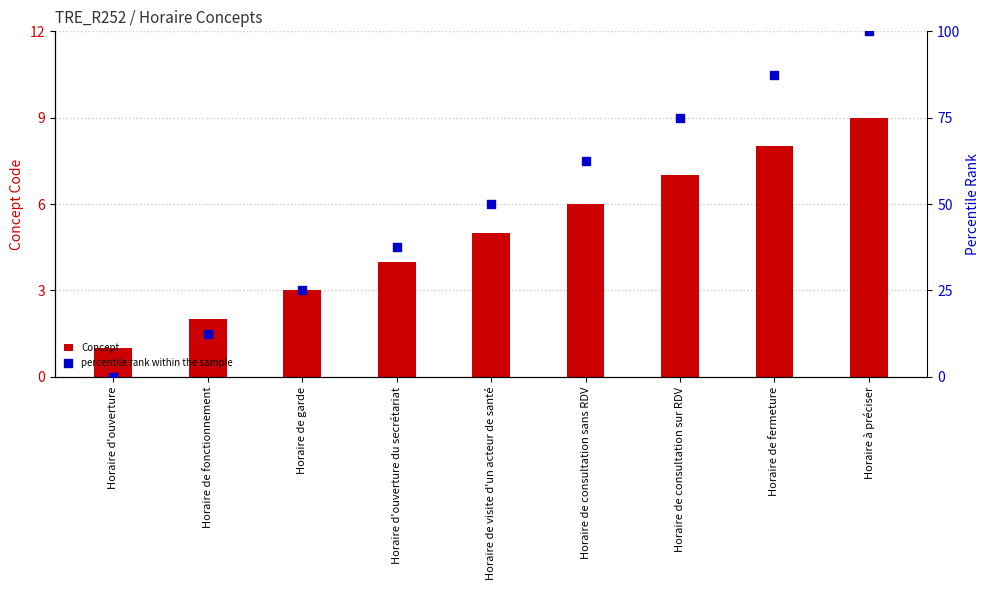

Which series contains the highest Y value?

percentile rank within the sample